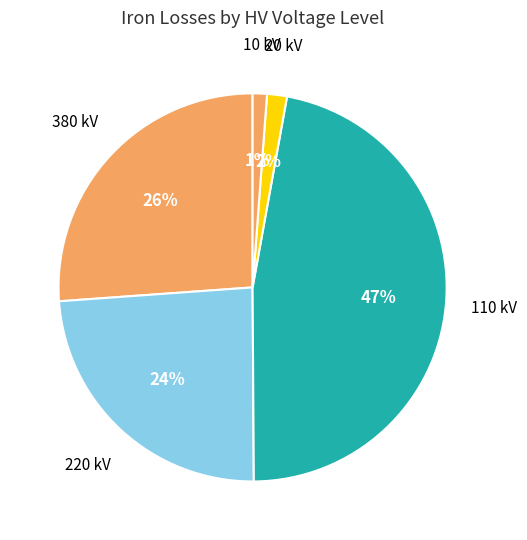

How many segments does this pie chart have?

5